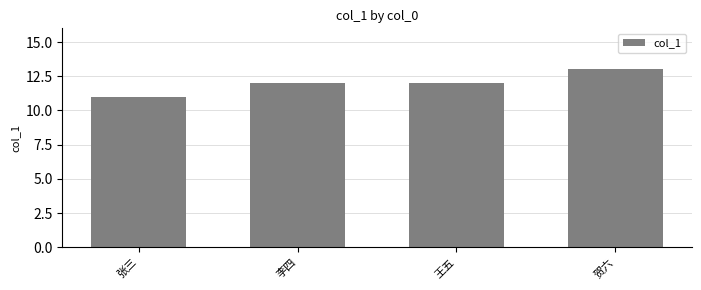

The value at 李四 is 4. True or false?

False